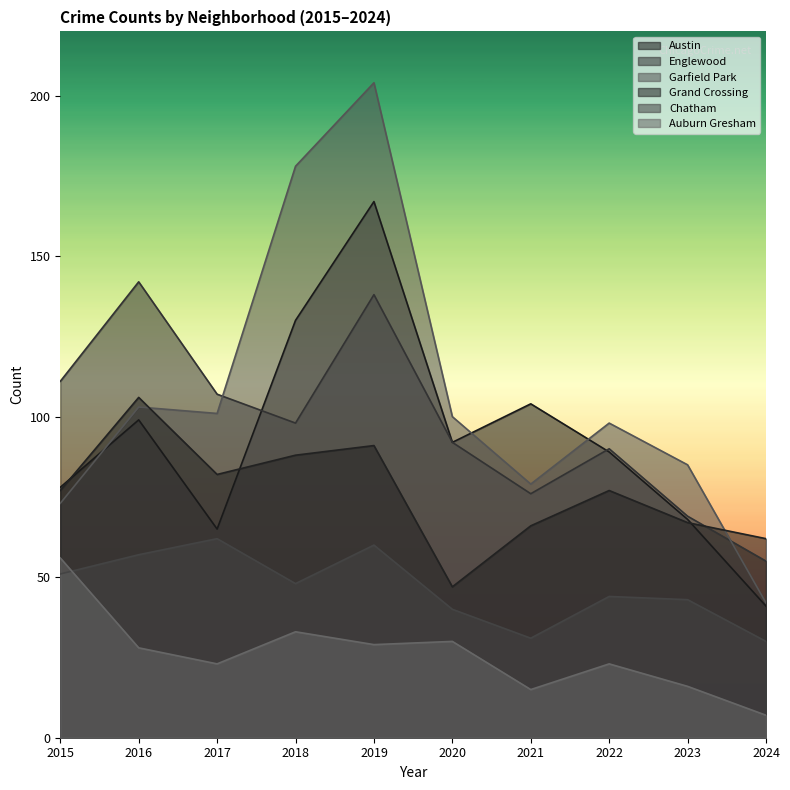

True or false: Austin and Auburn Gresham cross at least once.

False